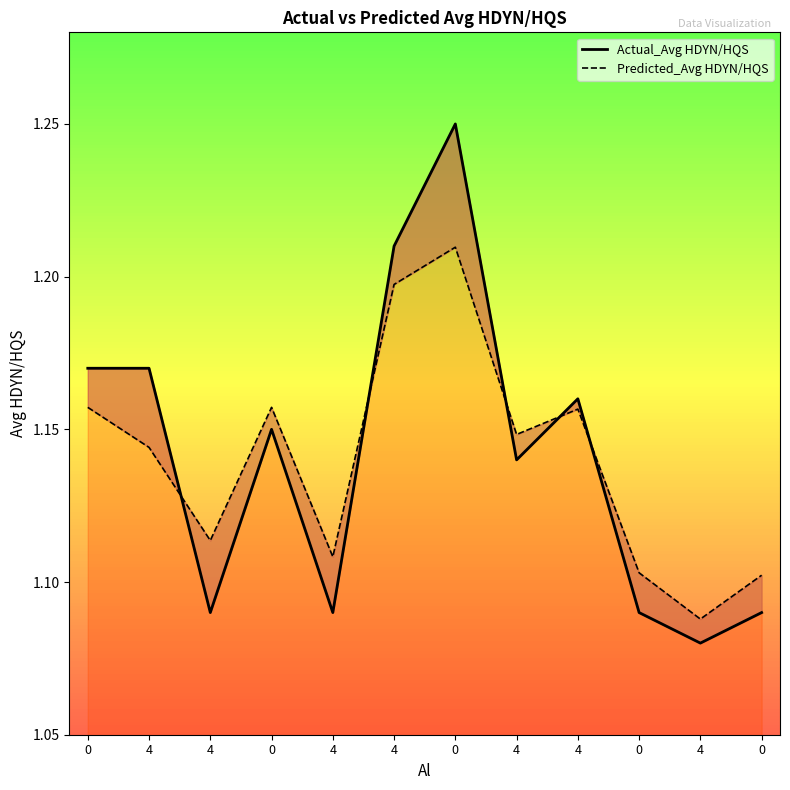

True or false: Predicted_Avg HDYN/HQS has a value of 1.2 at 4.

True